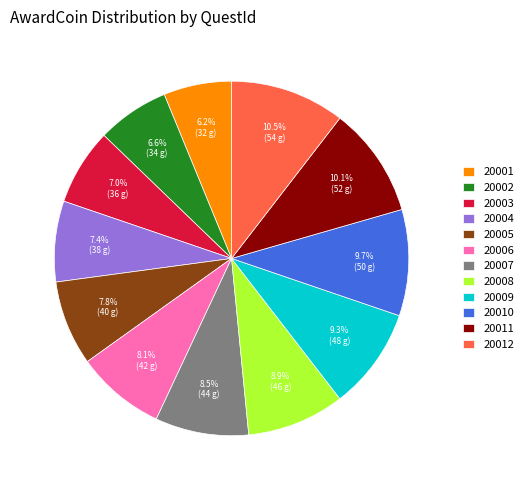

To the nearest percent, what is the difference between the 20005 and 20003 slice percentages?

1%